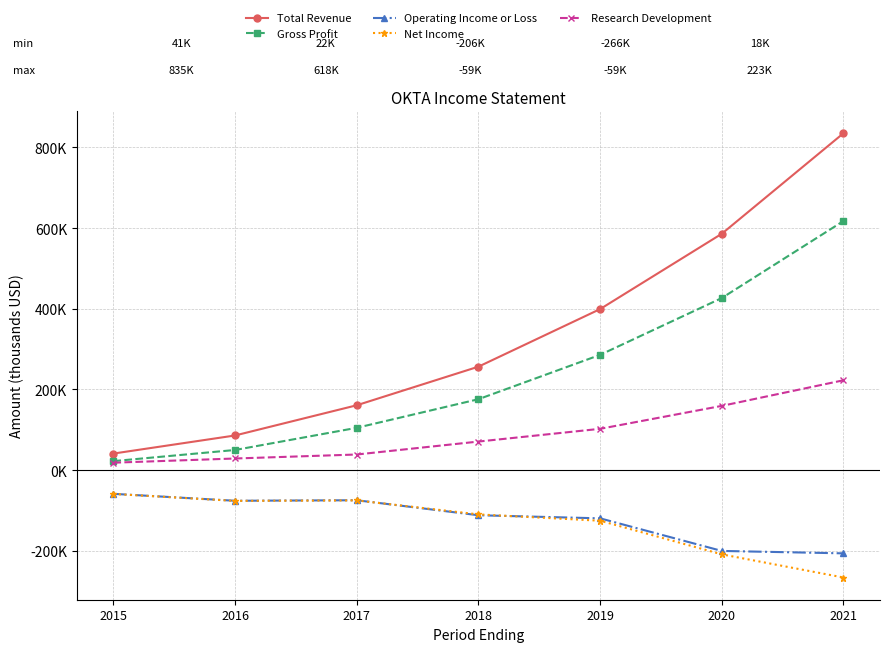

Reading right to left, transcribe all the data shown in this chart.

Total Revenue: 835400	586100	399300	256500	160800	85900	41000
Gross Profit: 617700	426700	285800	175800	104900	49900	22300
Operating Income or Loss: -206400	-200400	-119600	-111900	-74700	-76000	-58800
Net Income: -266300	-208900	-125500	-109800	-75100	-76300	-59100
Research Development: 222800	159300	102400	70800	38700	28800	18400